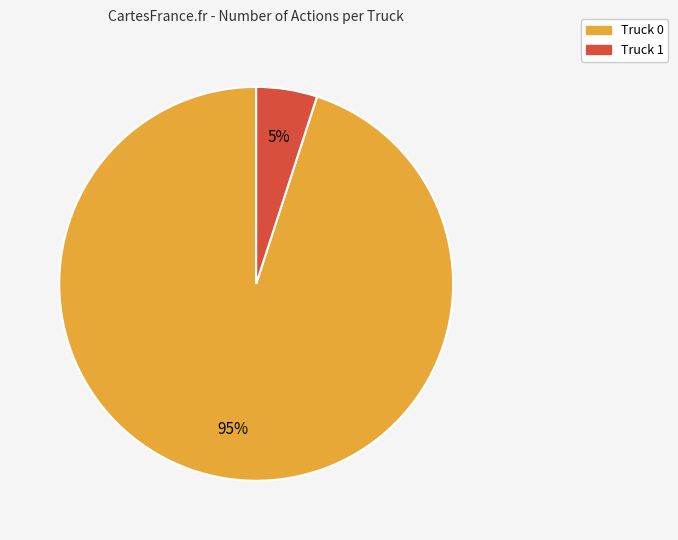

What percentage is the Truck 0 slice, to the nearest percent?

95%